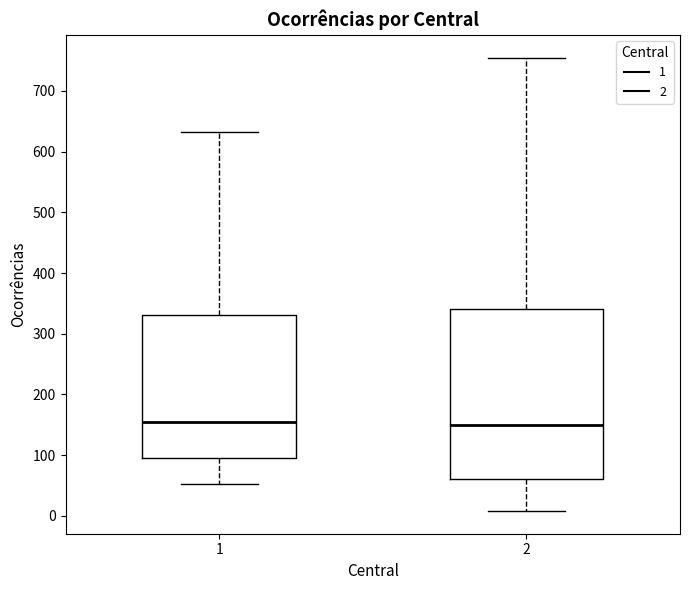

Reading left to right, transcribe this box plot: for each box, give where its median line is, the range the box spans, and where its two whiskers end, as read against the y-axis. The values are not printed on the chart, so give them approximately, as read against the axis.

1: median 150, box 100 to 330, whiskers 50 to 630
2: median 150, box 60 to 340, whiskers 10 to 760